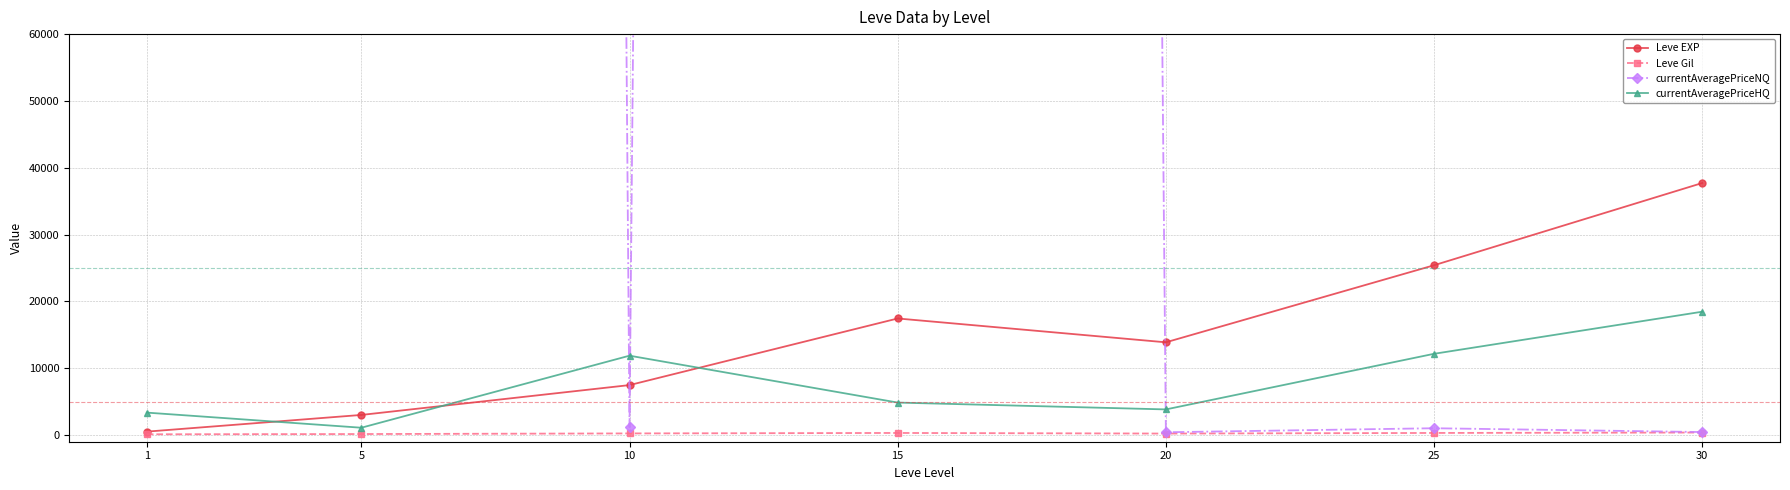

At which category does Leve EXP reach its first local valley?

20